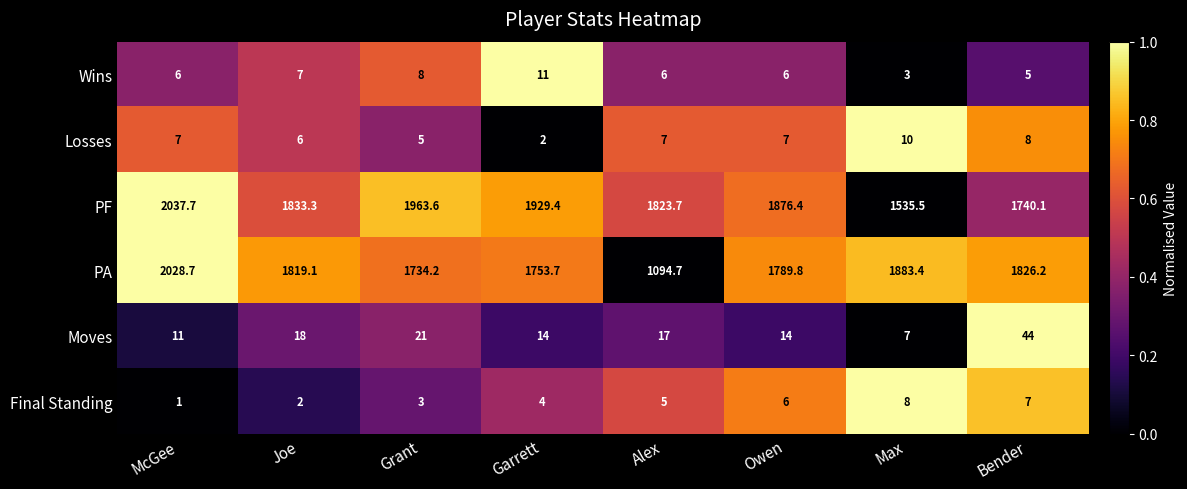

What is the difference between the second highest and minimum values in the PF series?

428.1